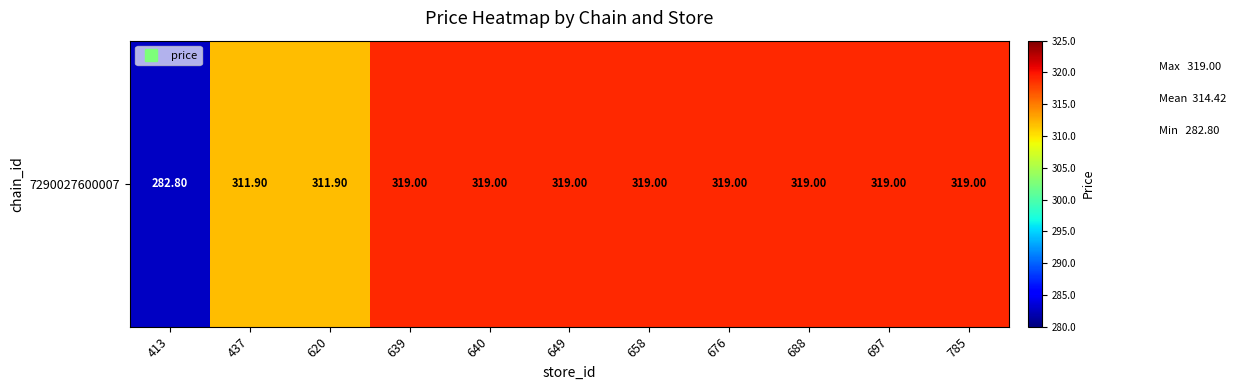

Reading left to right, extract all data points from this chart.

282.8	311.9	311.9	319.0	319.0	319.0	319.0	319.0	319.0	319.0	319.0